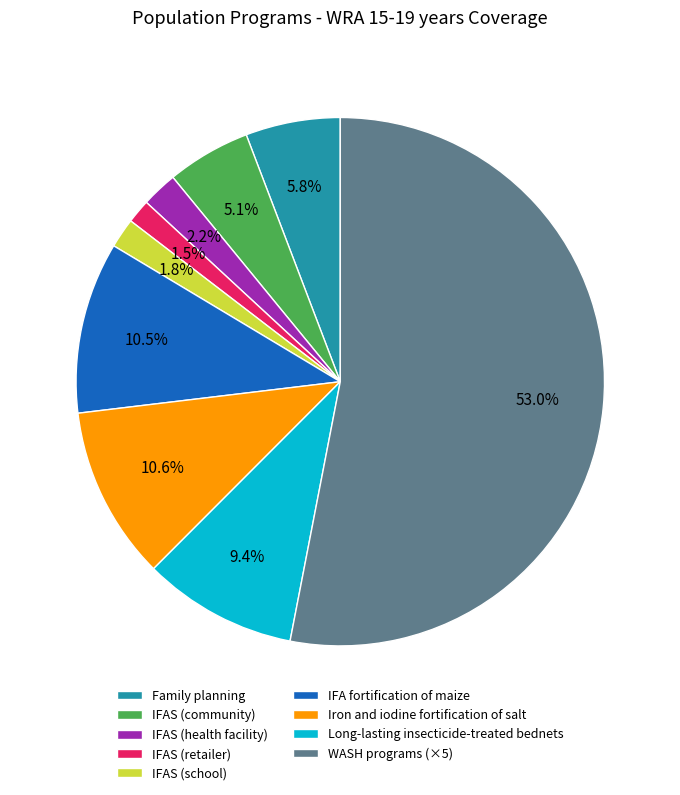

What is the total percentage of Family planning and IFAS (health facility)?

8.0%